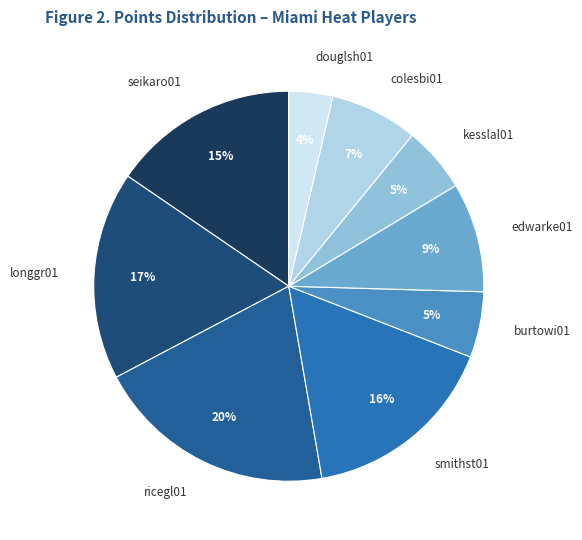

To the nearest percent, what percentage of the pie is colesbi01?

7%